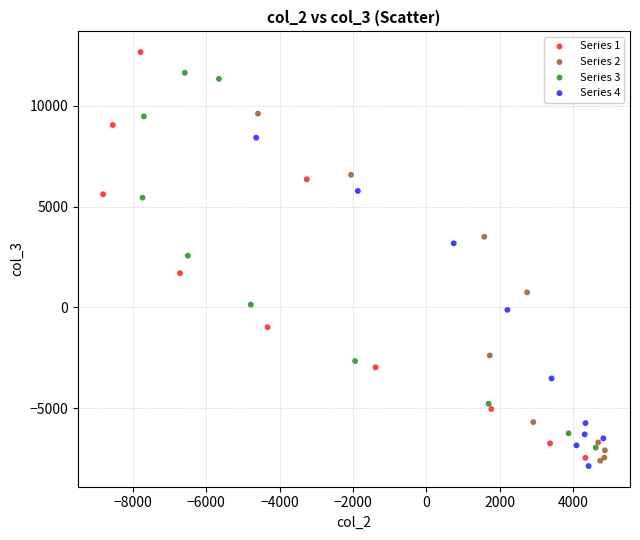

Which series has the widest spread of Y values?

Series 1